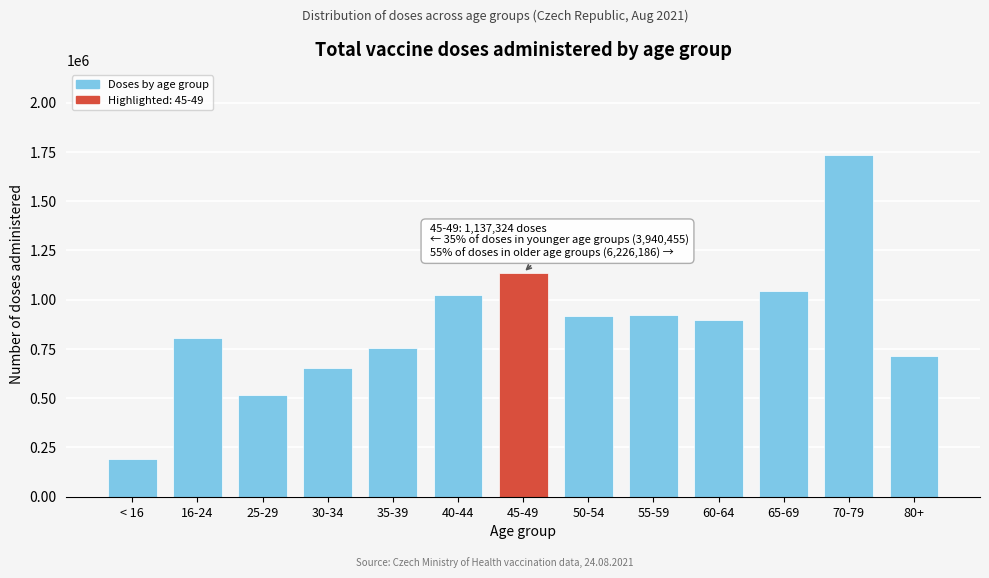

Which label corresponds to the largest value in the chart?

70-79